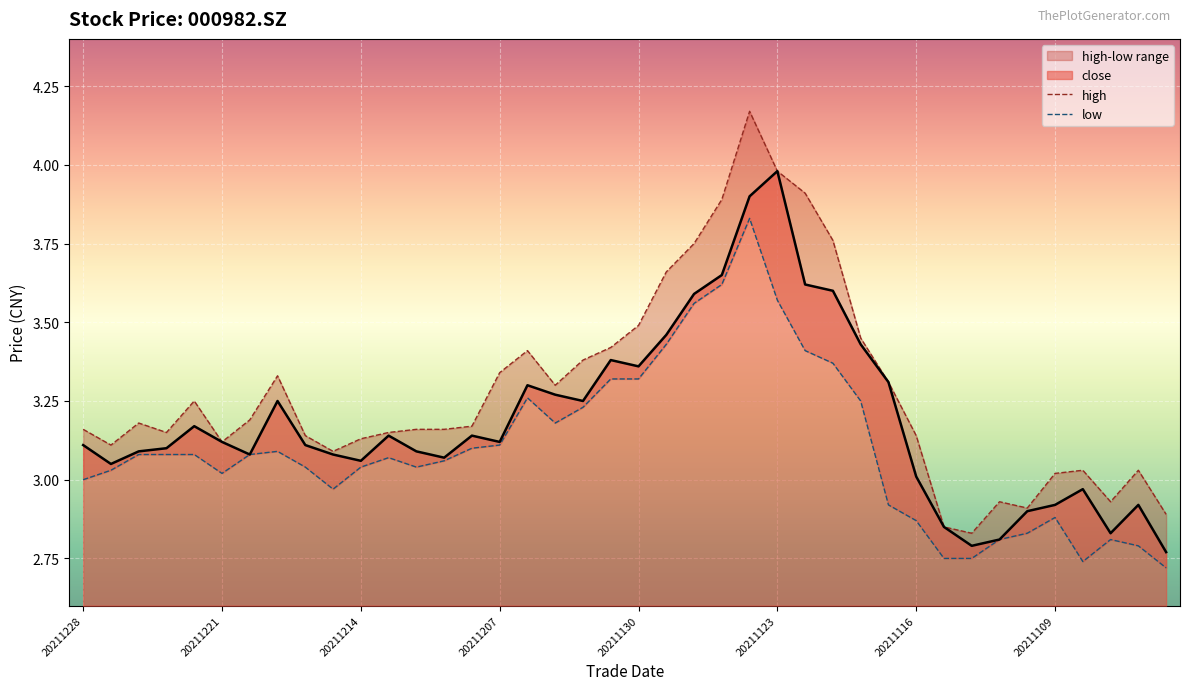

At which label is high closest to 3?

20211109